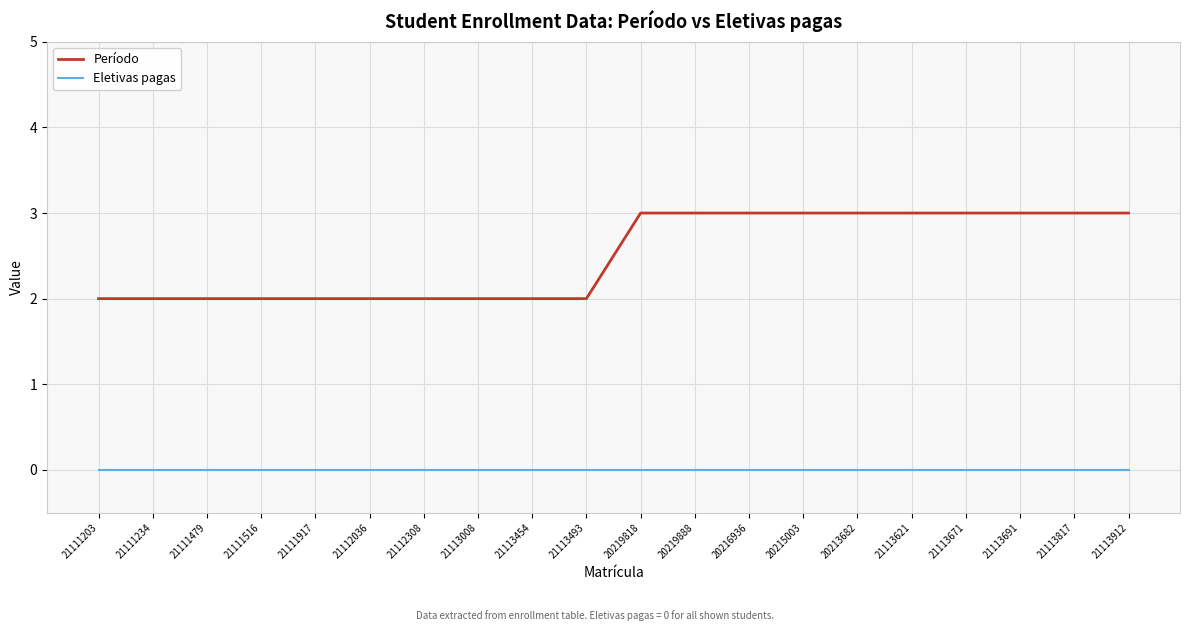

Reading left to right, transcribe all the data shown in this chart.

Período: 21111203=2	21111234=2	21111479=2	21111516=2	21111917=2	21112036=2	21112308=2	21113008=2	21113454=2	21113493=2	20219818=3	20219888=3	20216936=3	20215003=3	20213682=3	21113621=3	21113671=3	21113691=3	21113817=3	21113912=3
Eletivas pagas: 21111203=0	21111234=0	21111479=0	21111516=0	21111917=0	21112036=0	21112308=0	21113008=0	21113454=0	21113493=0	20219818=0	20219888=0	20216936=0	20215003=0	20213682=0	21113621=0	21113671=0	21113691=0	21113817=0	21113912=0